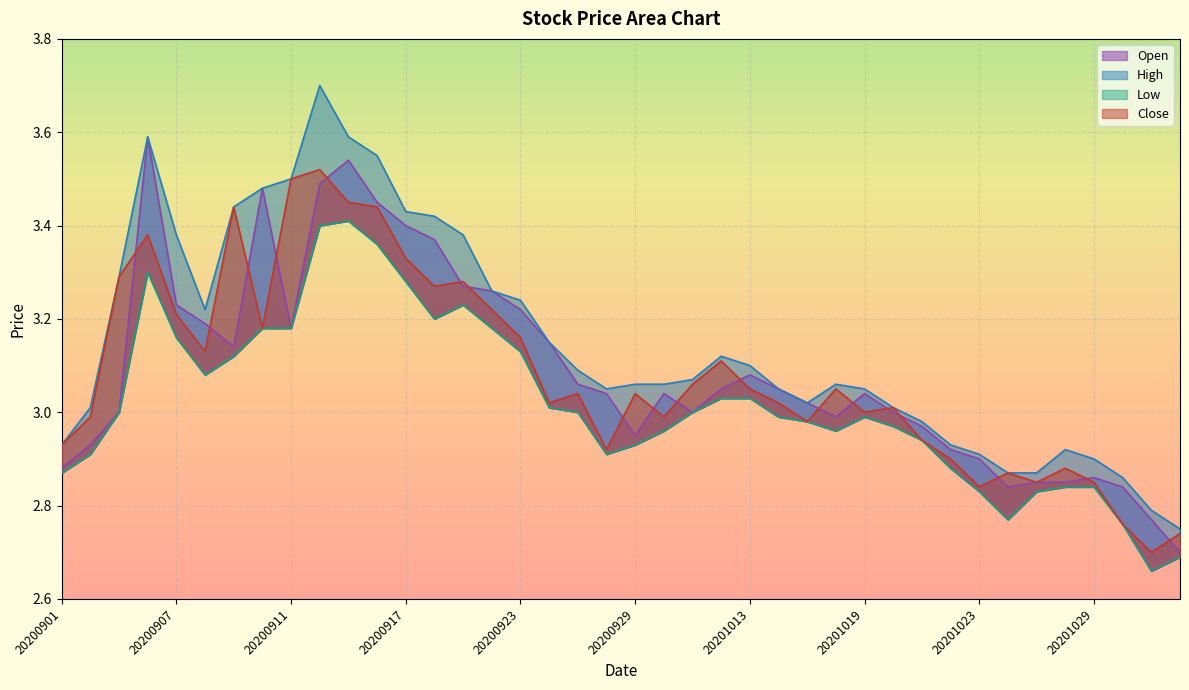

What is the difference between the highest and lowest values at 20200907?

0.2